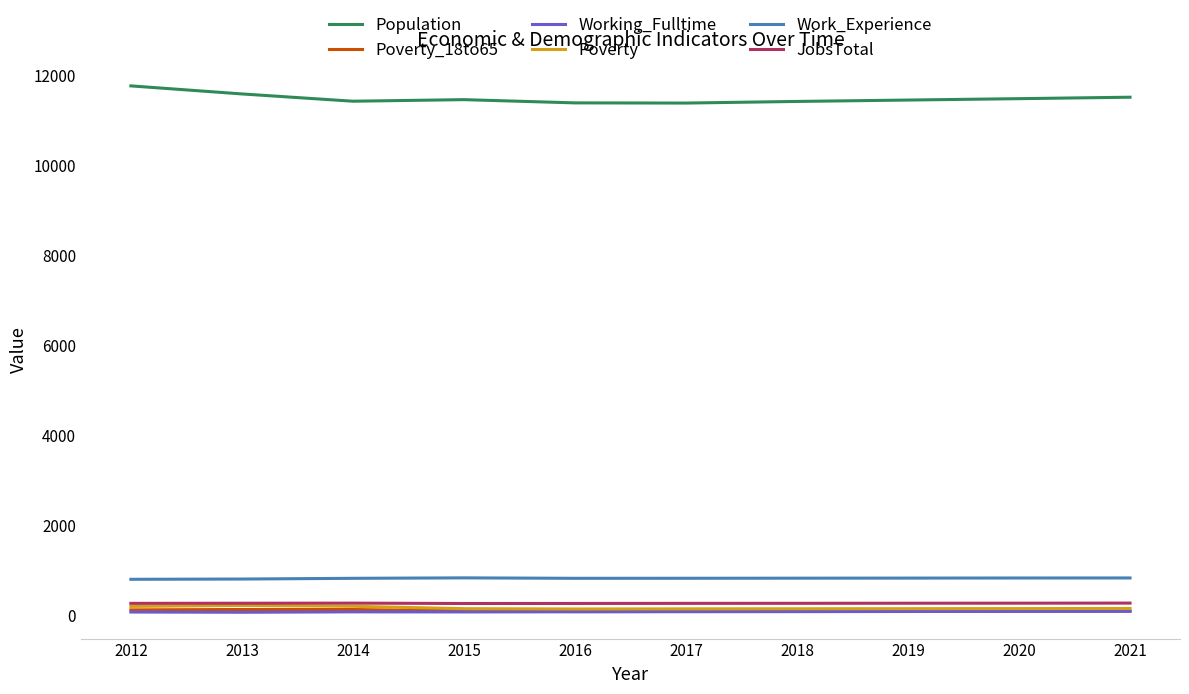

True or false: Poverty and Work_Experience intersect in this chart.

False